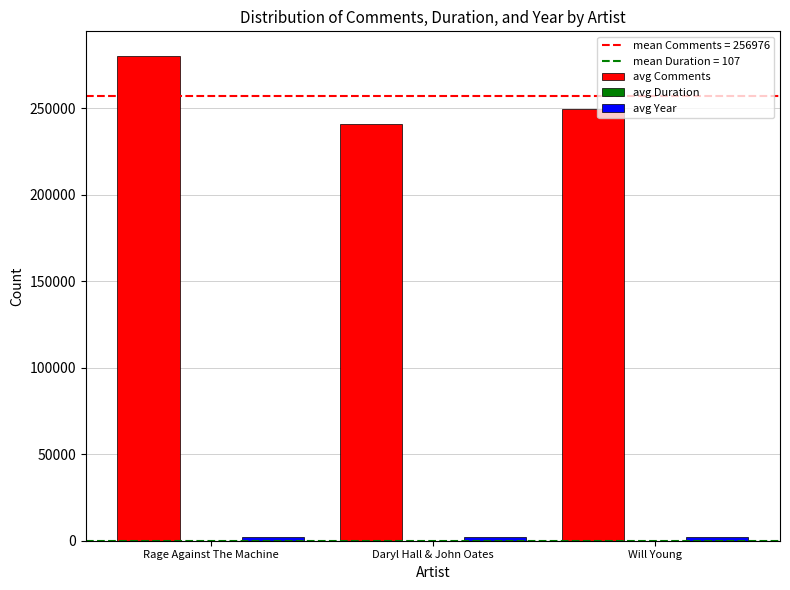

The value of avg Comments at Daryl Hall & John Oates is 83859. True or false?

False